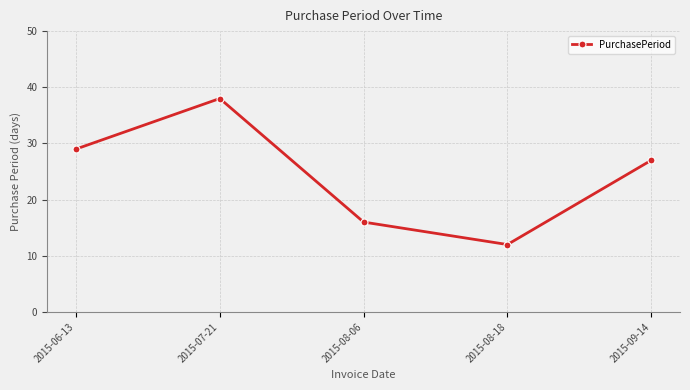

Is it true that the value at 2015-08-06 is 16?

True